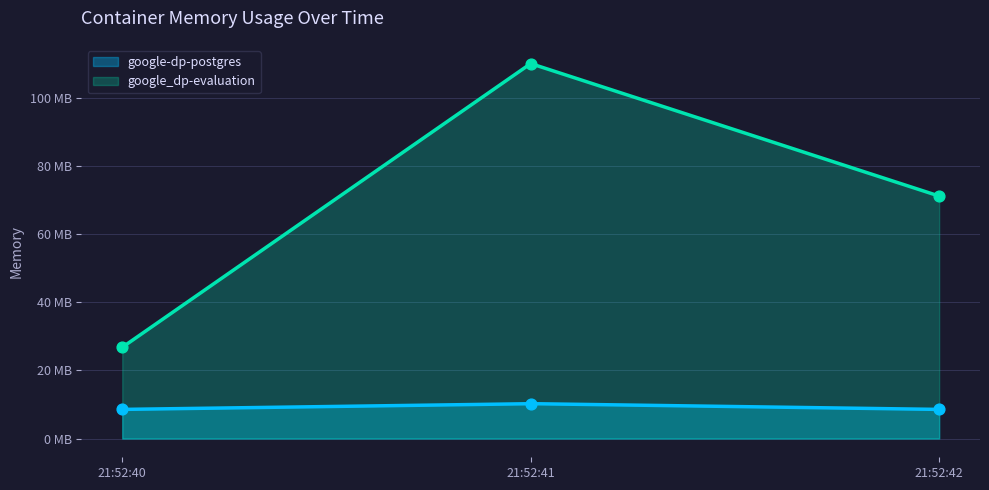

Is the value of google_dp-evaluation at 21:52:42 greater than the value of google-dp-postgres at 21:52:41?

Yes